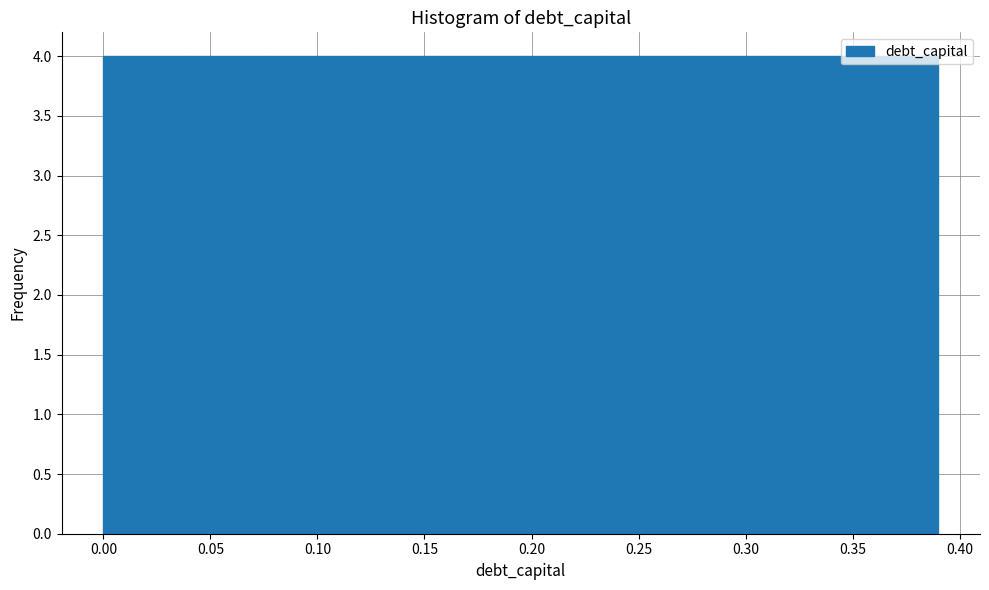

What is the height of the bar covering 0.156 to 0.195 on the x-axis? Neither the bar edges nor the heights are printed on the chart, so give them approximately, as read against the axes.

4